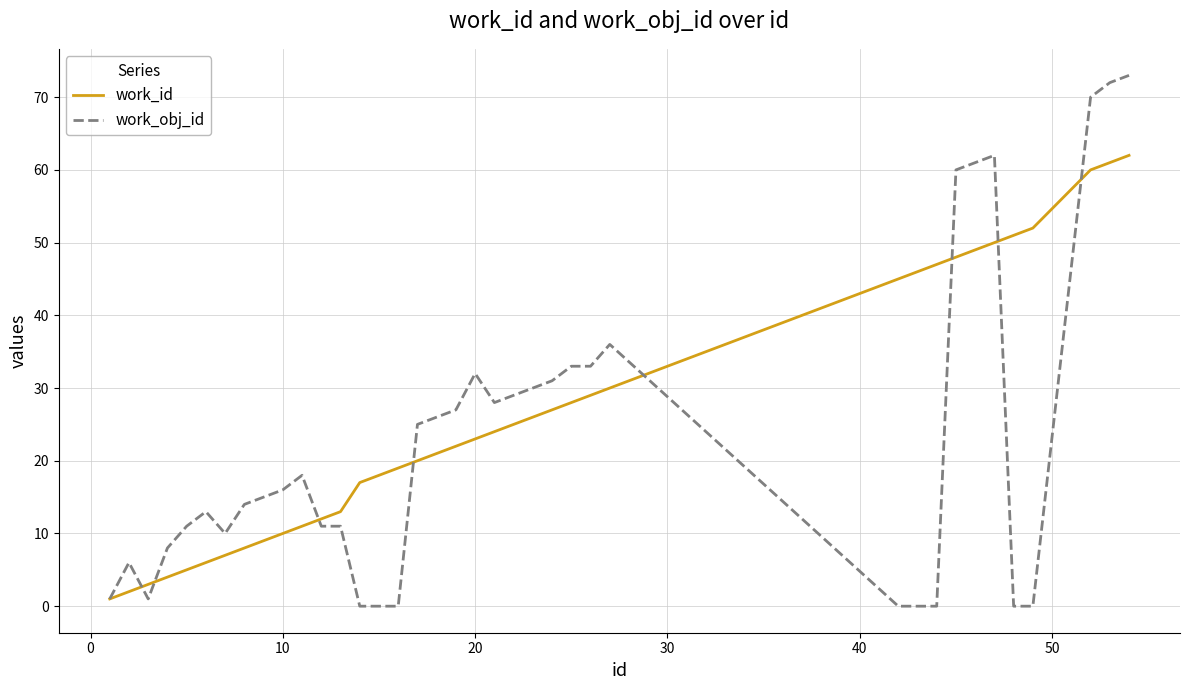

Which series has the largest total across all categories?

work_id